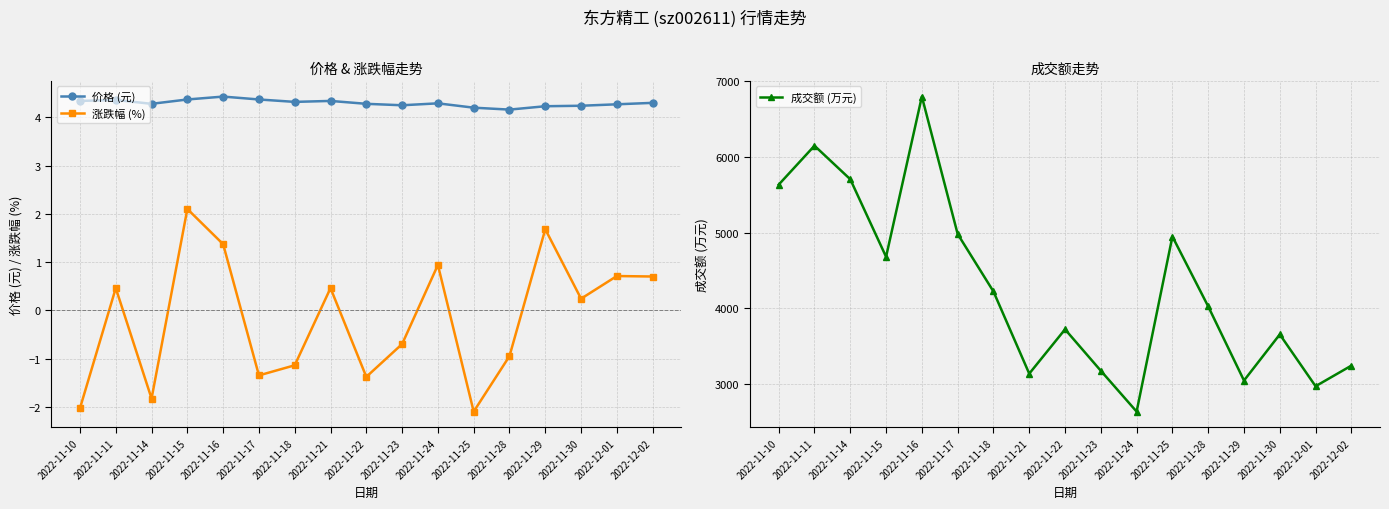

The value of 价格 (元) at 2022-11-16 is 6.1. True or false?

False